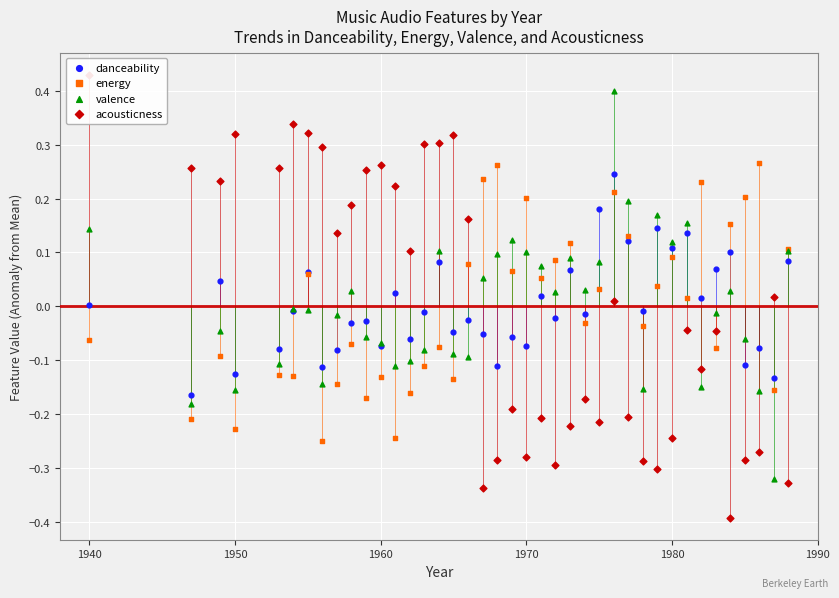

Which series has the widest spread of Y values?

acousticness